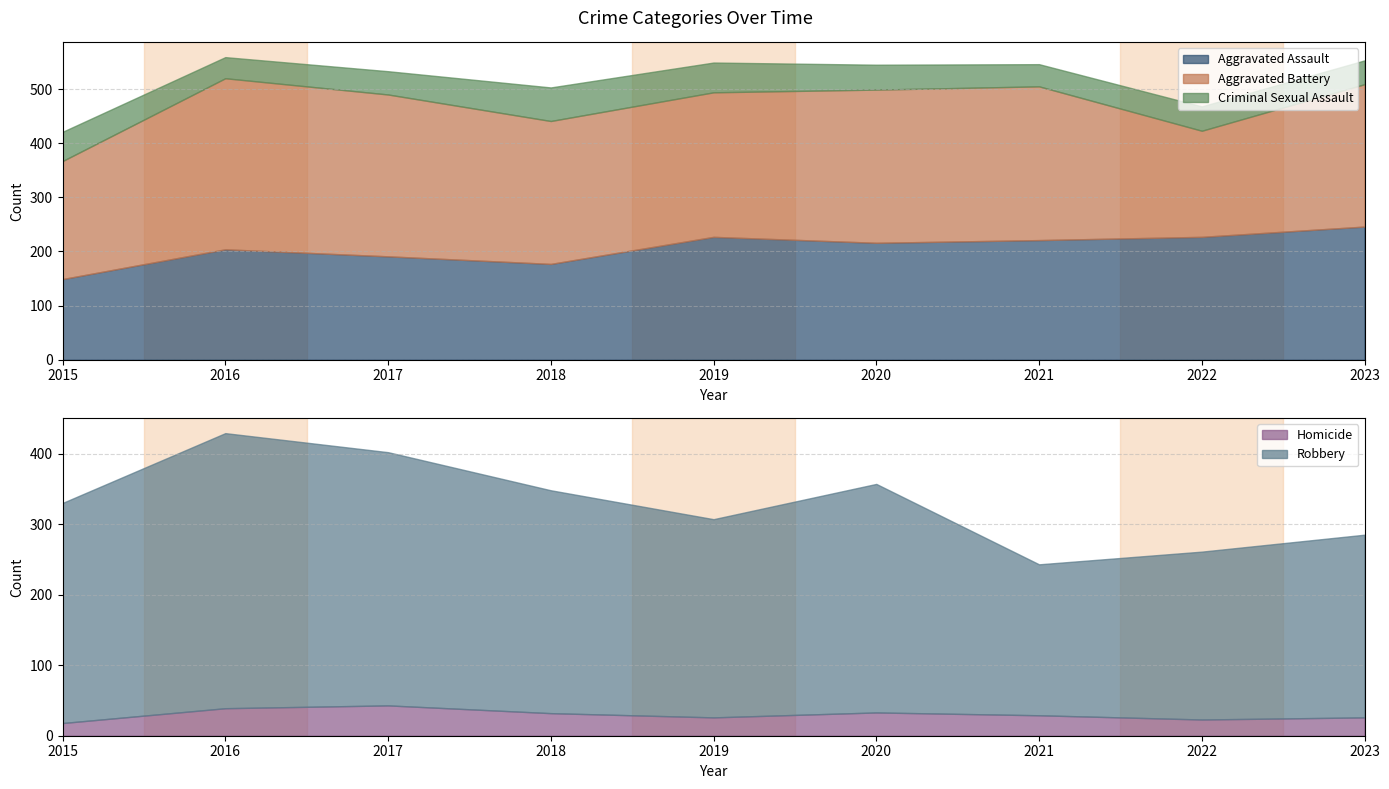

At which label is Aggravated Battery closest to 256?

2023